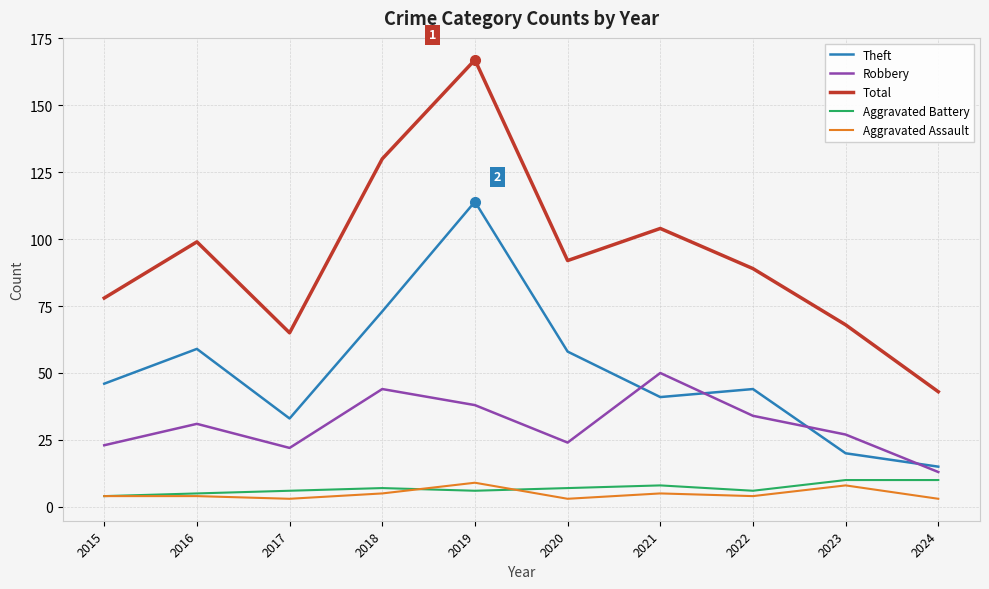

Reading left to right, what are all the values shown in this chart?

Theft: 46	59	33	73	114	58	41	44	20	15
Robbery: 23	31	22	44	38	24	50	34	27	13
Total: 78	99	65	130	167	92	104	89	68	43
Aggravated Battery: 4	5	6	7	6	7	8	6	10	10
Aggravated Assault: 4	4	3	5	9	3	5	4	8	3